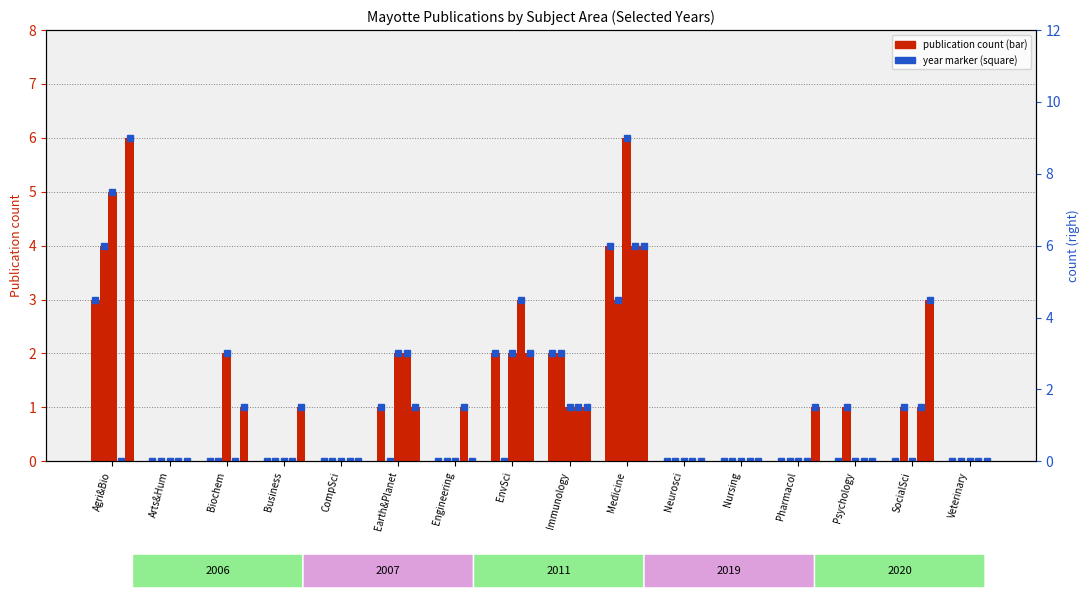

What is the average value of the 2020 series?

1